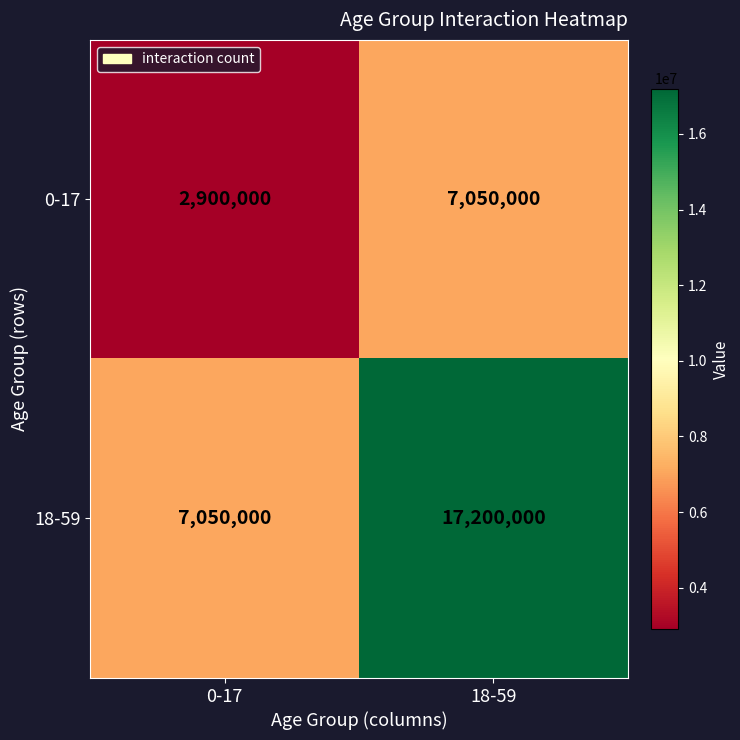

What is the sum of the 0-17 values at 18-59 and 0-17?

9950000